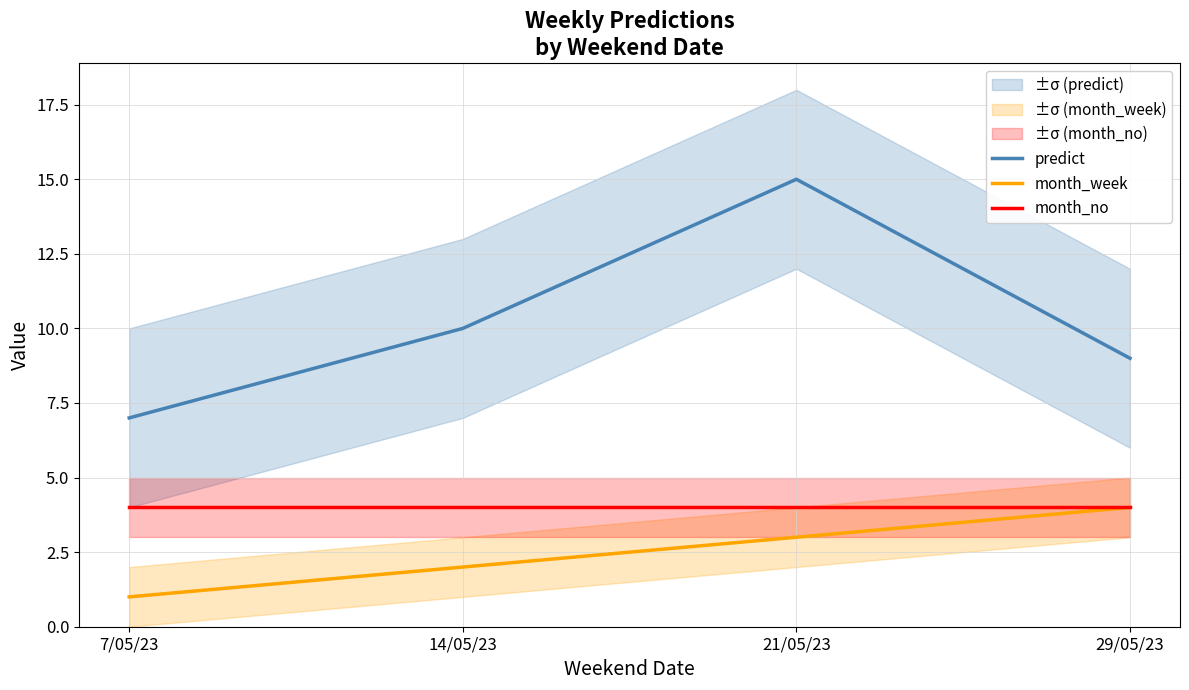

The value of predict at 7/05/23 is 12. True or false?

False